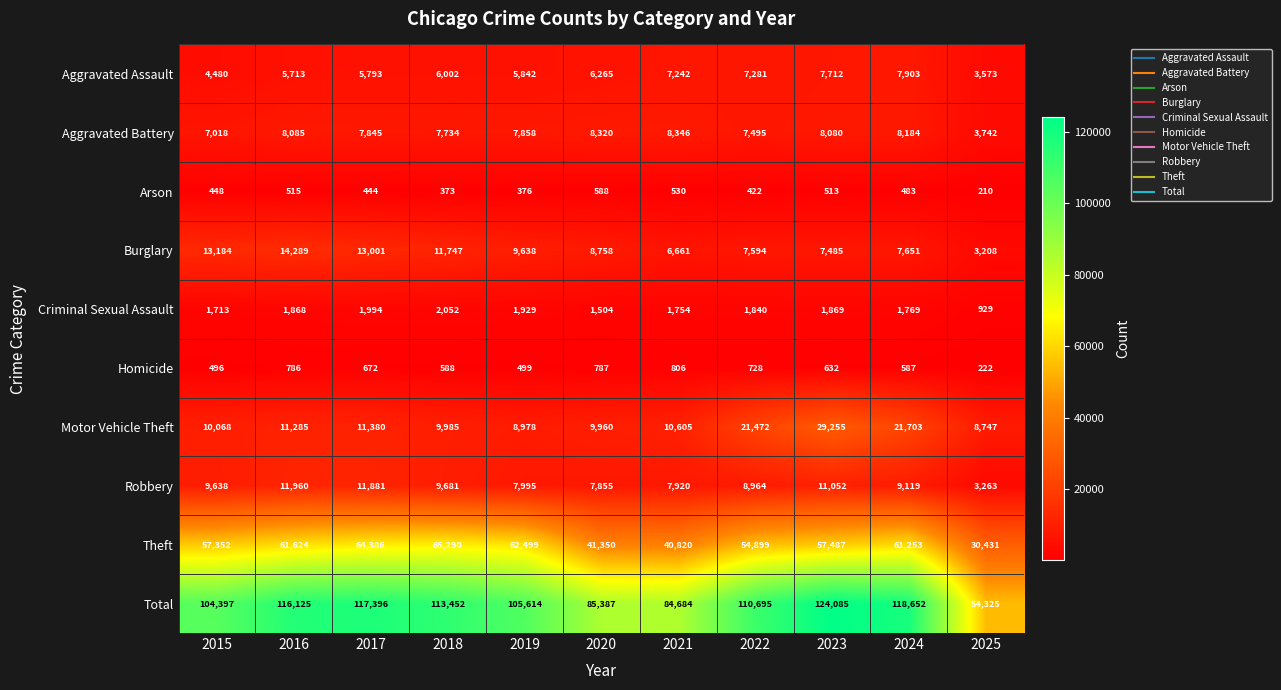

Which category has the highest value in the Criminal Sexual Assault series?

2018